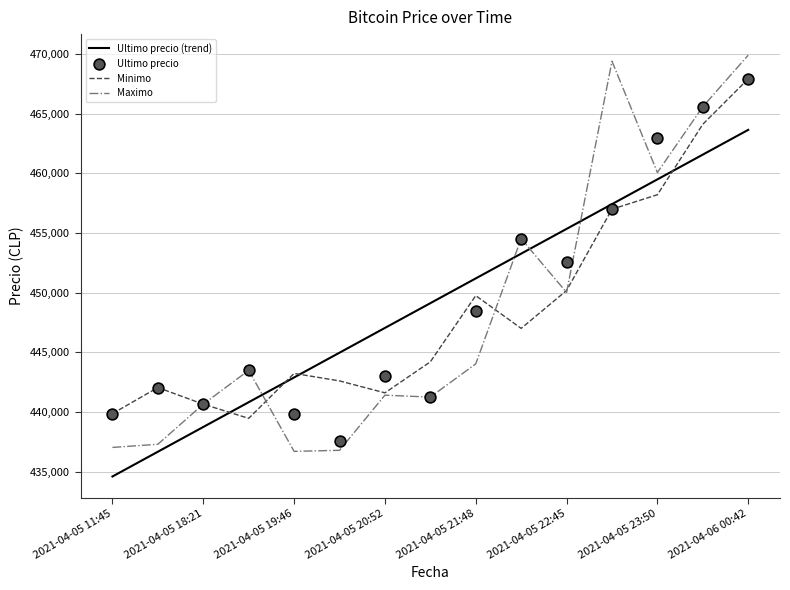

What are all the series names shown in the legend?

Ultimo precio, Minimo, Maximo